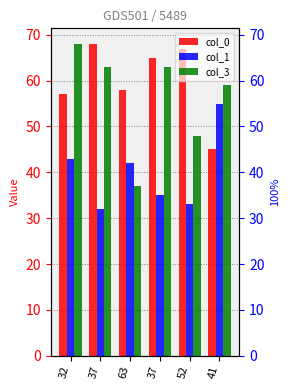

What is the approximate value of col_3 at 37?

63